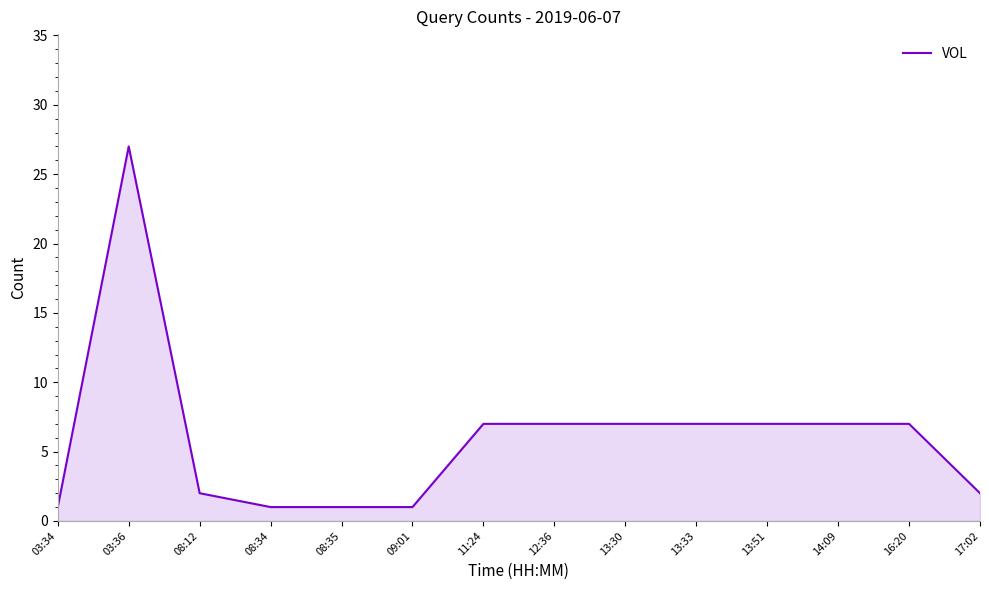

What is the sum of the values at 12:36 and 13:51?

14